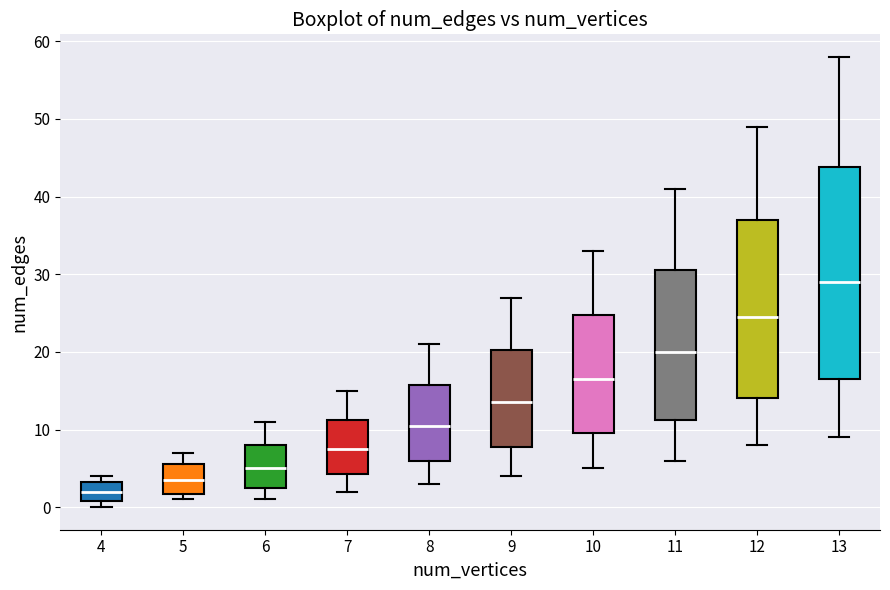

Reading left to right, read every box against the y-axis: the position of its median line, the range the box covers, and the ends of its whiskers. The values are not printed on the chart, so give them approximately, as read against the axis.

4: median 2, box 1 to 3, whiskers 0 to 4
5: median 4, box 2 to 6, whiskers 1 to 7
6: median 5, box 3 to 8, whiskers 1 to 11
7: median 8, box 4 to 11, whiskers 2 to 15
8: median 11, box 6 to 16, whiskers 3 to 21
9: median 14, box 8 to 20, whiskers 4 to 27
10: median 17, box 10 to 25, whiskers 5 to 33
11: median 20, box 11 to 31, whiskers 6 to 41
12: median 25, box 14 to 37, whiskers 8 to 49
13: median 29, box 17 to 44, whiskers 9 to 58